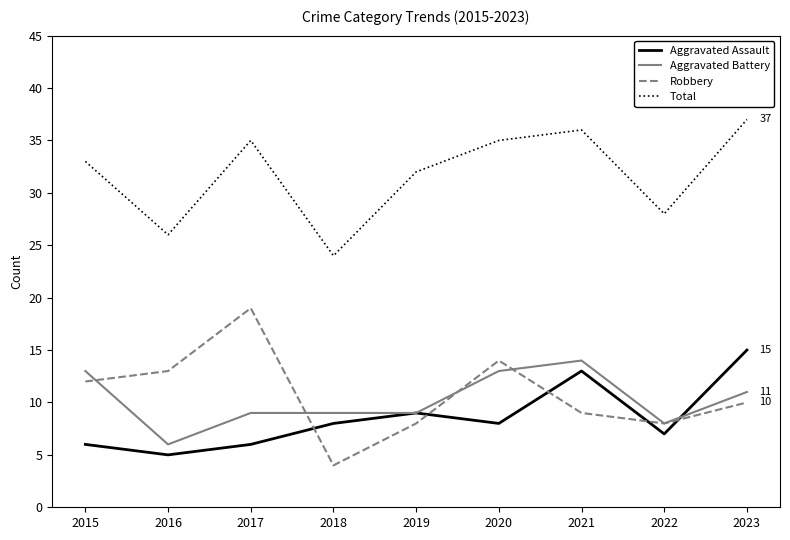

Which series has the largest total across all categories?

Total